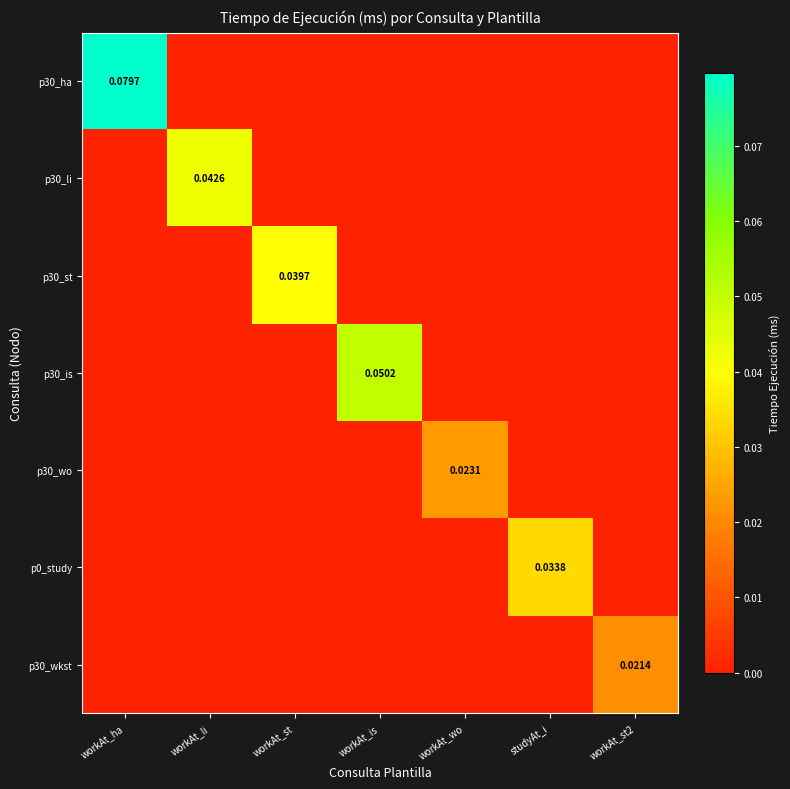

Where is p30_li nearest to the value 0?

workAt_ha